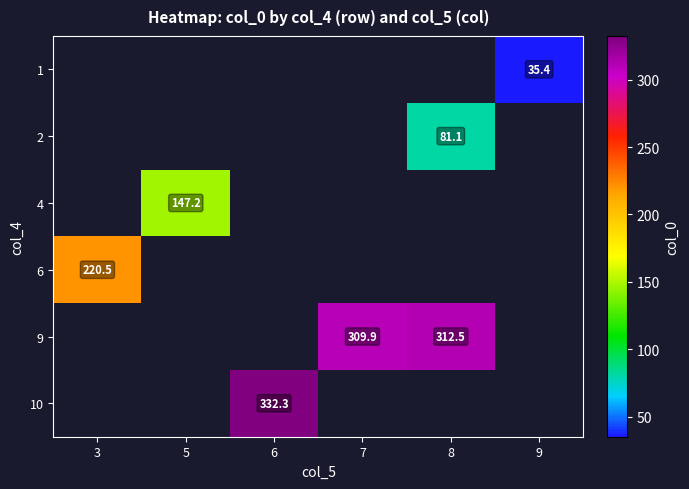

How many data points does each series have?

6